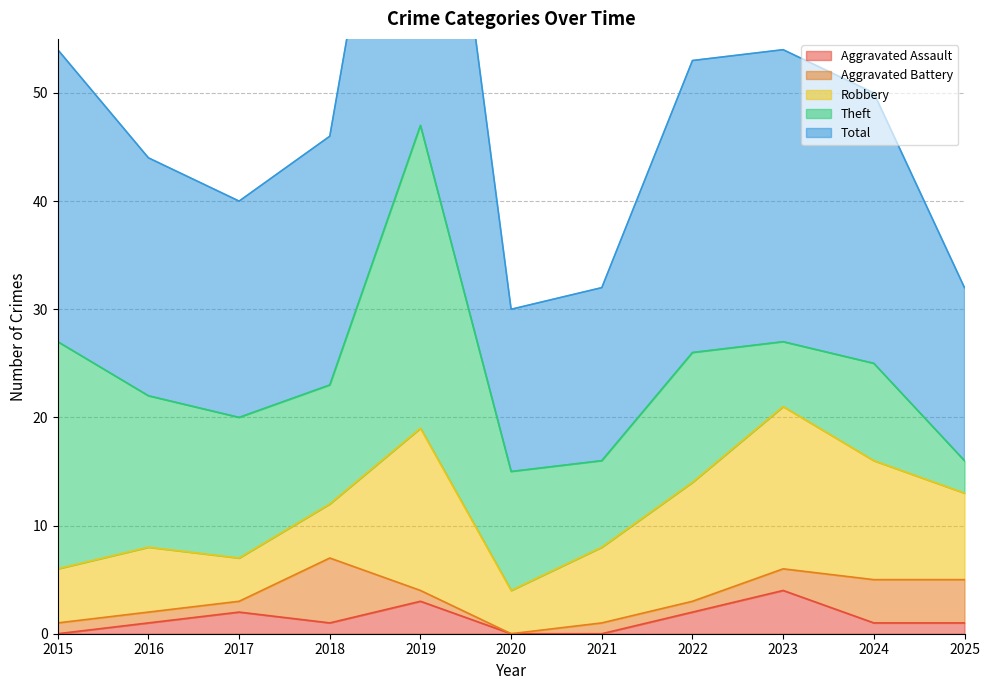

In Aggravated Battery, how many points are lower than both neighbors (excluding endpoints)?

1